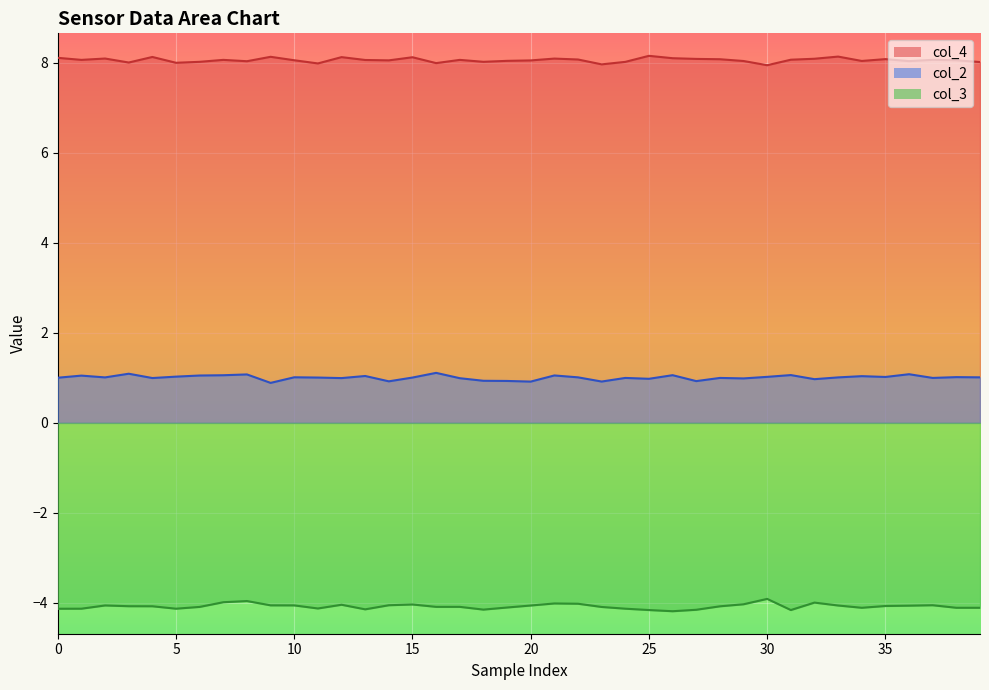

Which series has the largest total across all categories?

col_4